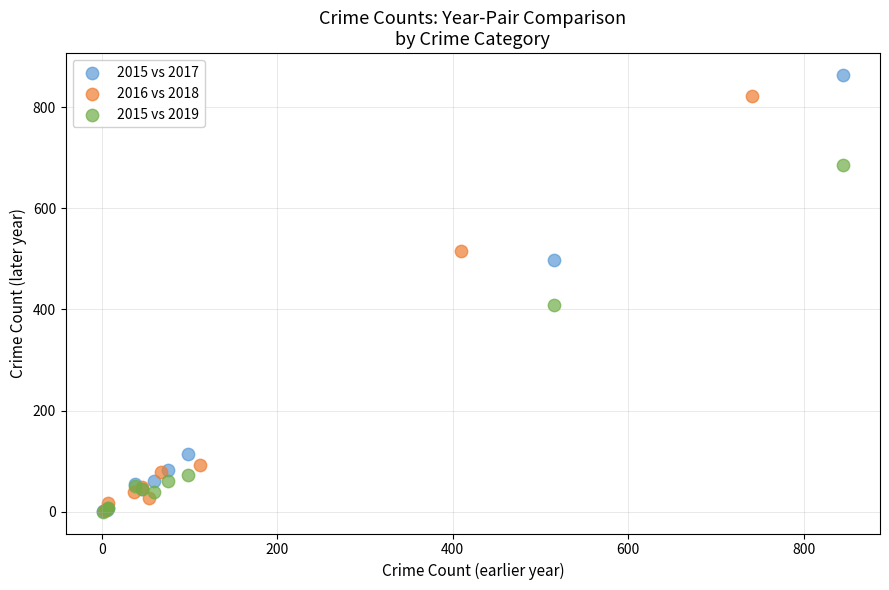

Which series has the largest Y range (max minus min)?

2015 vs 2017